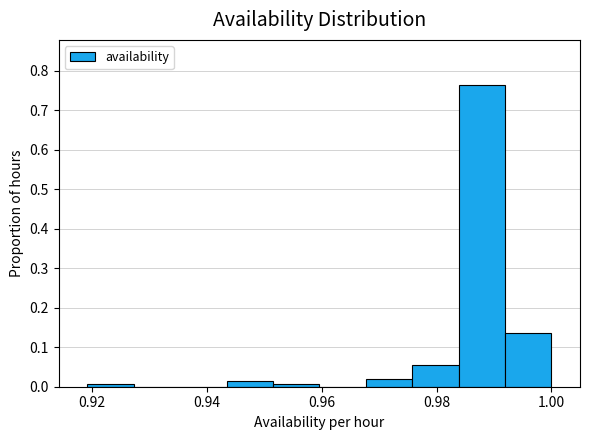

How tall is the bar that spans 0.992 to 1.000 on the x-axis? Neither the bar edges nor the heights are printed on the chart, so give them approximately, as read against the axes.

0.14